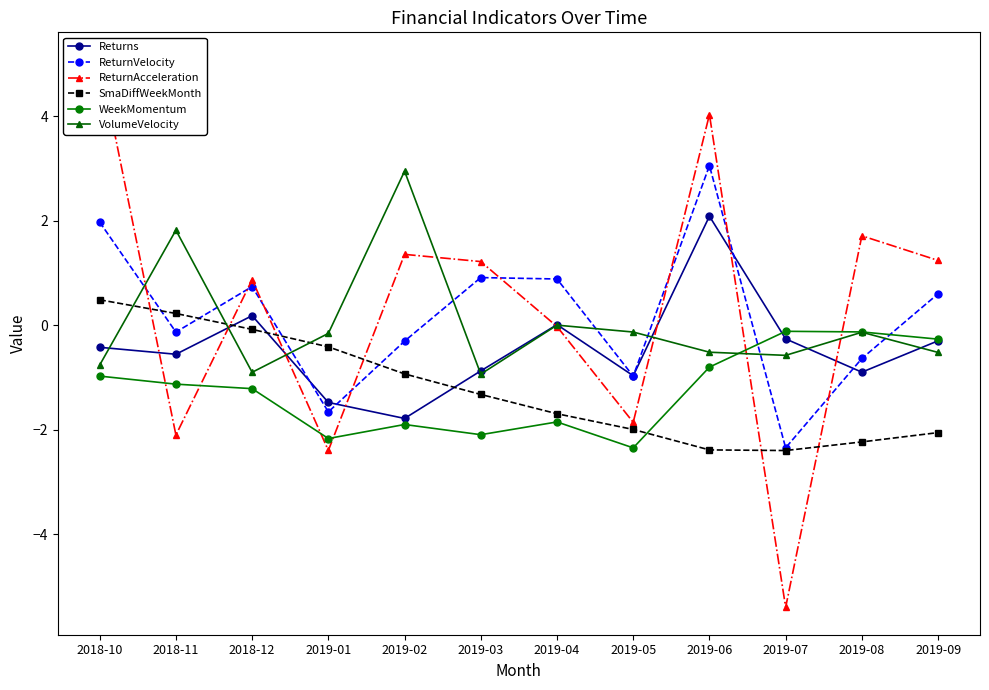

What is the difference between the maximum and second lowest values in the VolumeVelocity series?

3.8